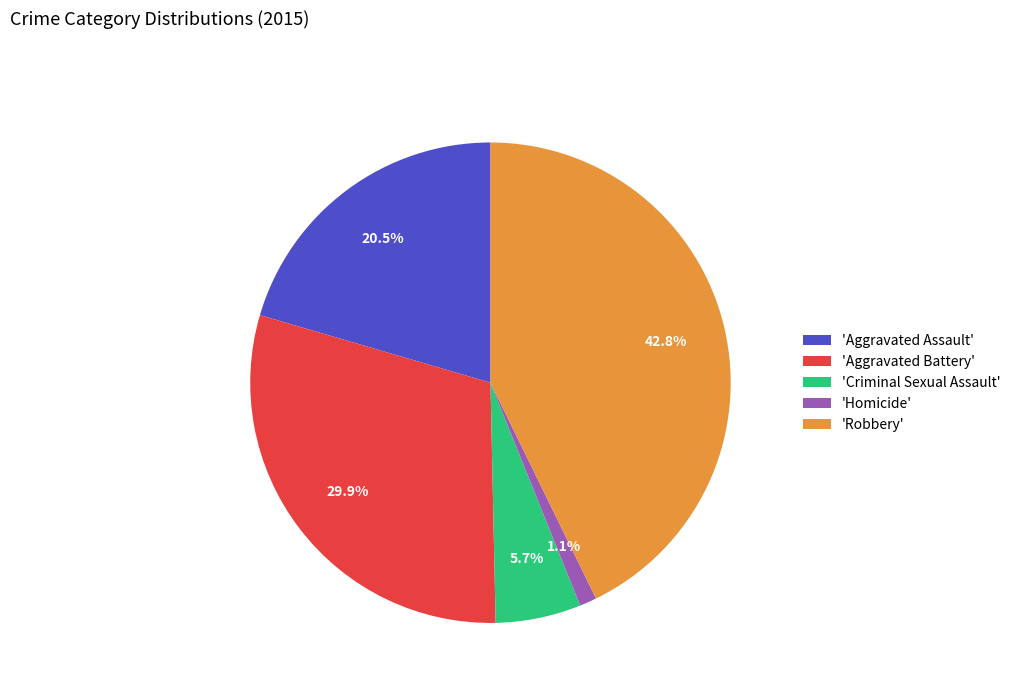

Rank the categories by value from highest to lowest.

'Robbery', 'Aggravated Battery', 'Aggravated Assault', 'Criminal Sexual Assault', 'Homicide'